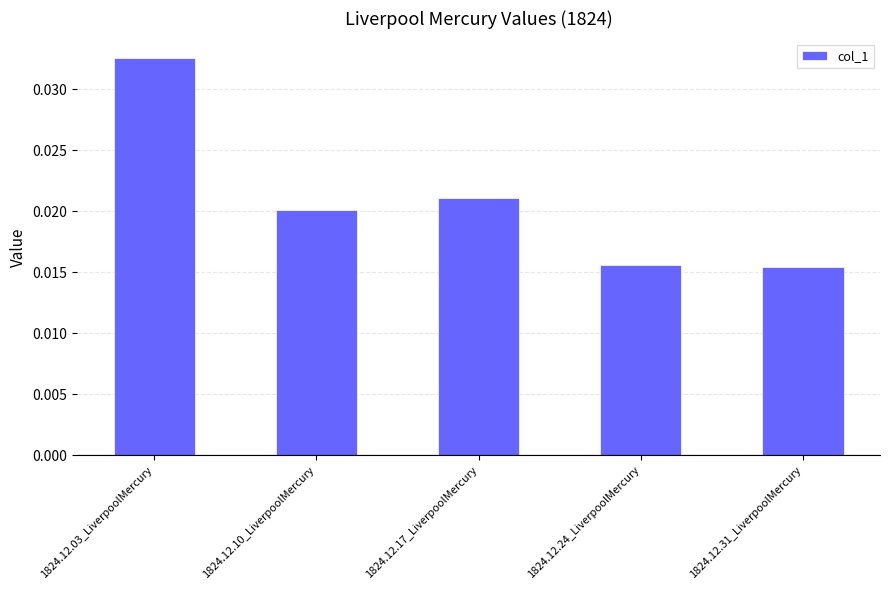

Which label corresponds to the largest value in the chart?

1824.12.03_LiverpoolMercury